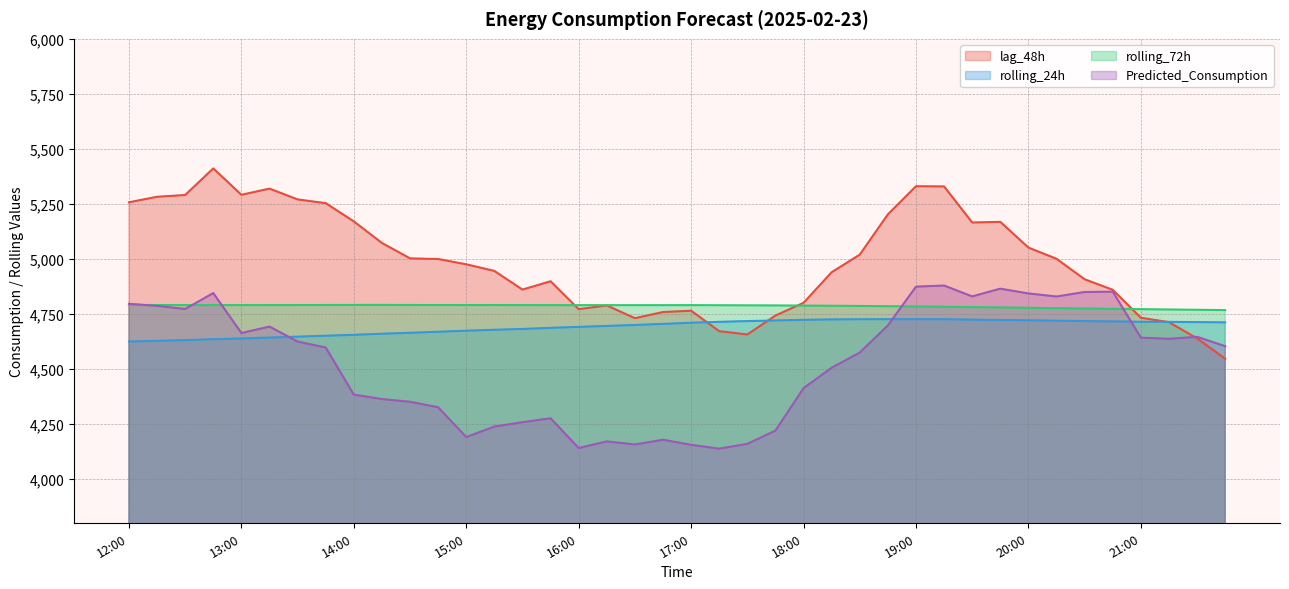

True or false: rolling_24h and rolling_72h cross at least once.

False